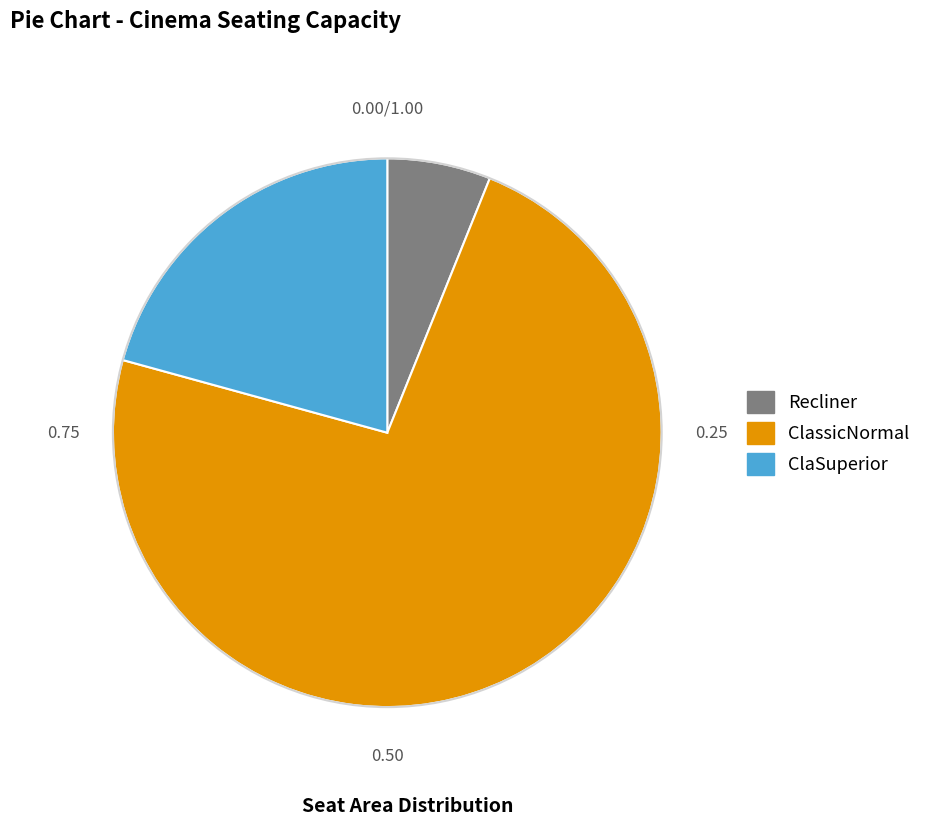

What is the largest slice in the pie chart?

ClassicNormal